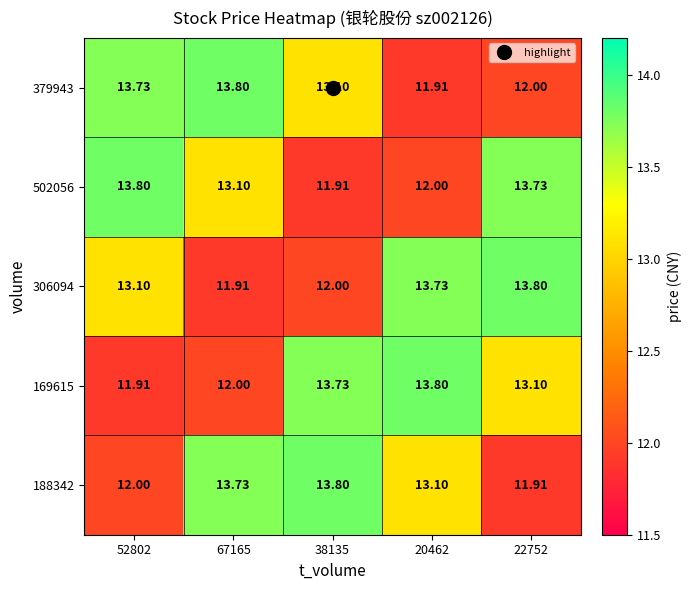

Which series changed the most between 52802 and 67165?

188342